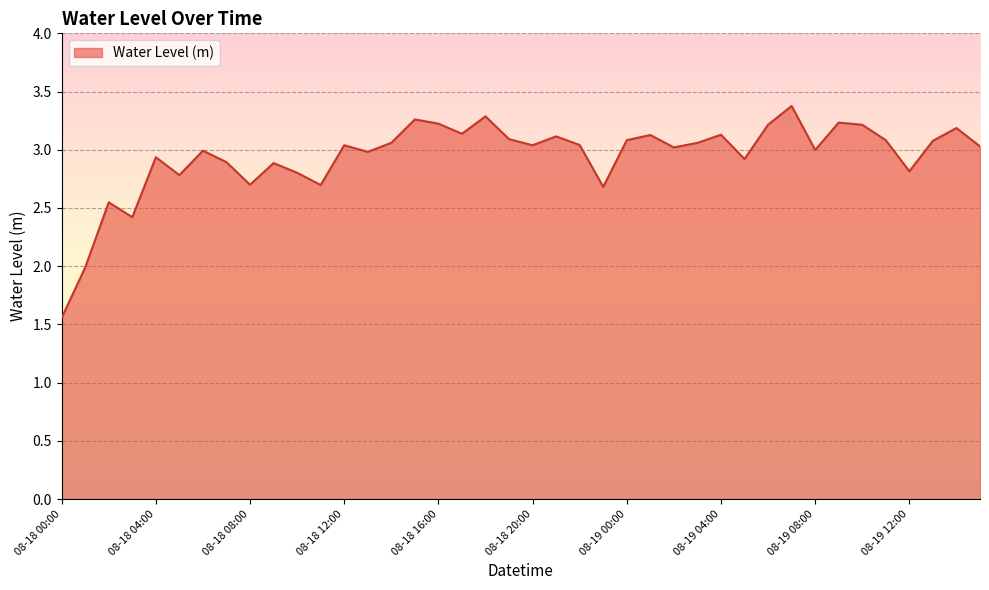

What is the difference between the maximum and minimum values?

1.8